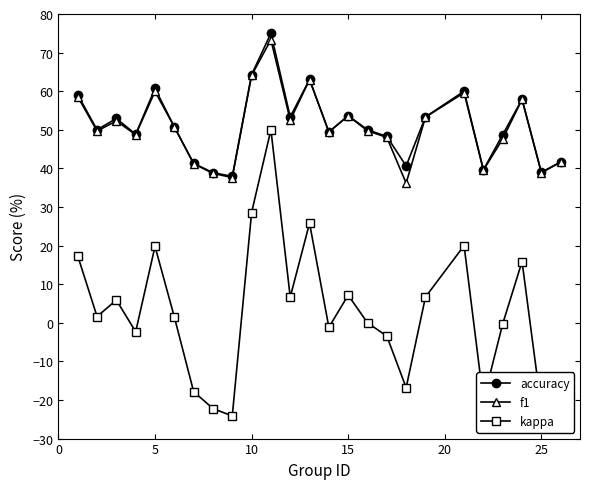

What are all the series names shown in the legend?

accuracy, f1, kappa